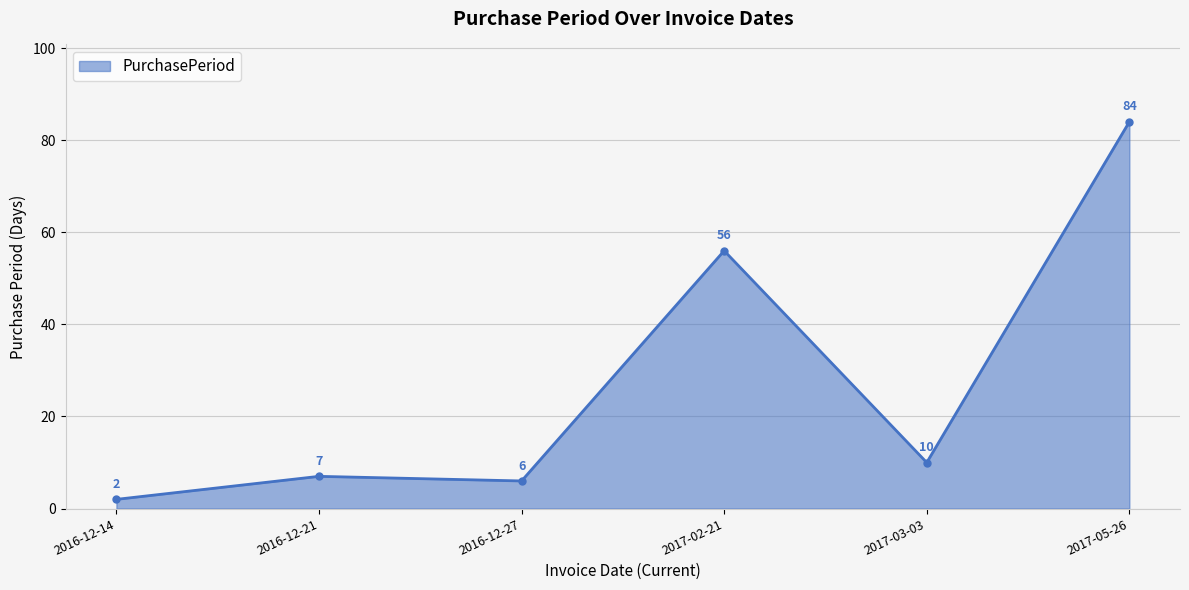

What is the label of the 5th point from the right?

2016-12-21